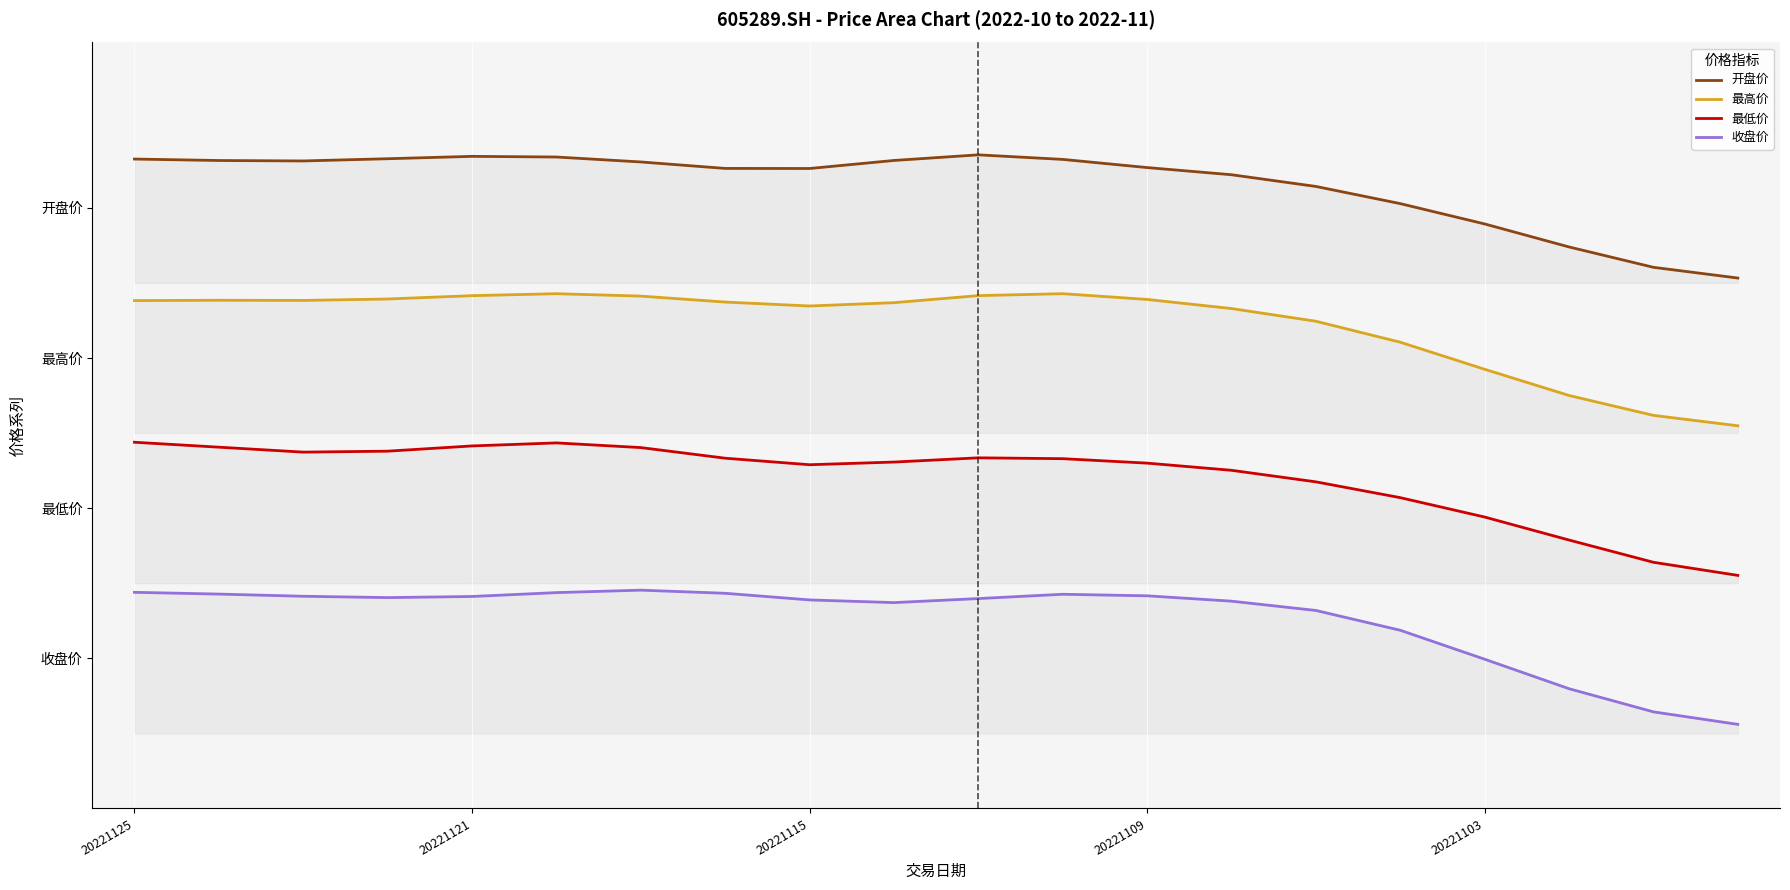

Reading right to left, what are all the values shown in this chart?

开盘价: 8.8	9.0	9.3	9.7	10.1	10.4	10.5	10.7	10.8	10.9	10.8	10.7	10.7	10.8	10.8	10.9	10.8	10.8	10.8	10.8
最高价: 6.4	6.5	6.9	7.3	7.8	8.1	8.3	8.5	8.6	8.5	8.4	8.4	8.4	8.5	8.6	8.5	8.5	8.5	8.5	8.5
最低价: 3.9	4.1	4.5	4.9	5.2	5.4	5.6	5.7	5.8	5.8	5.8	5.7	5.8	6.0	6.1	6.0	5.9	5.9	6.0	6.1
收盘价: 1.4	1.6	2.0	2.5	3.0	3.3	3.5	3.5	3.6	3.5	3.4	3.5	3.6	3.6	3.6	3.5	3.5	3.5	3.6	3.6